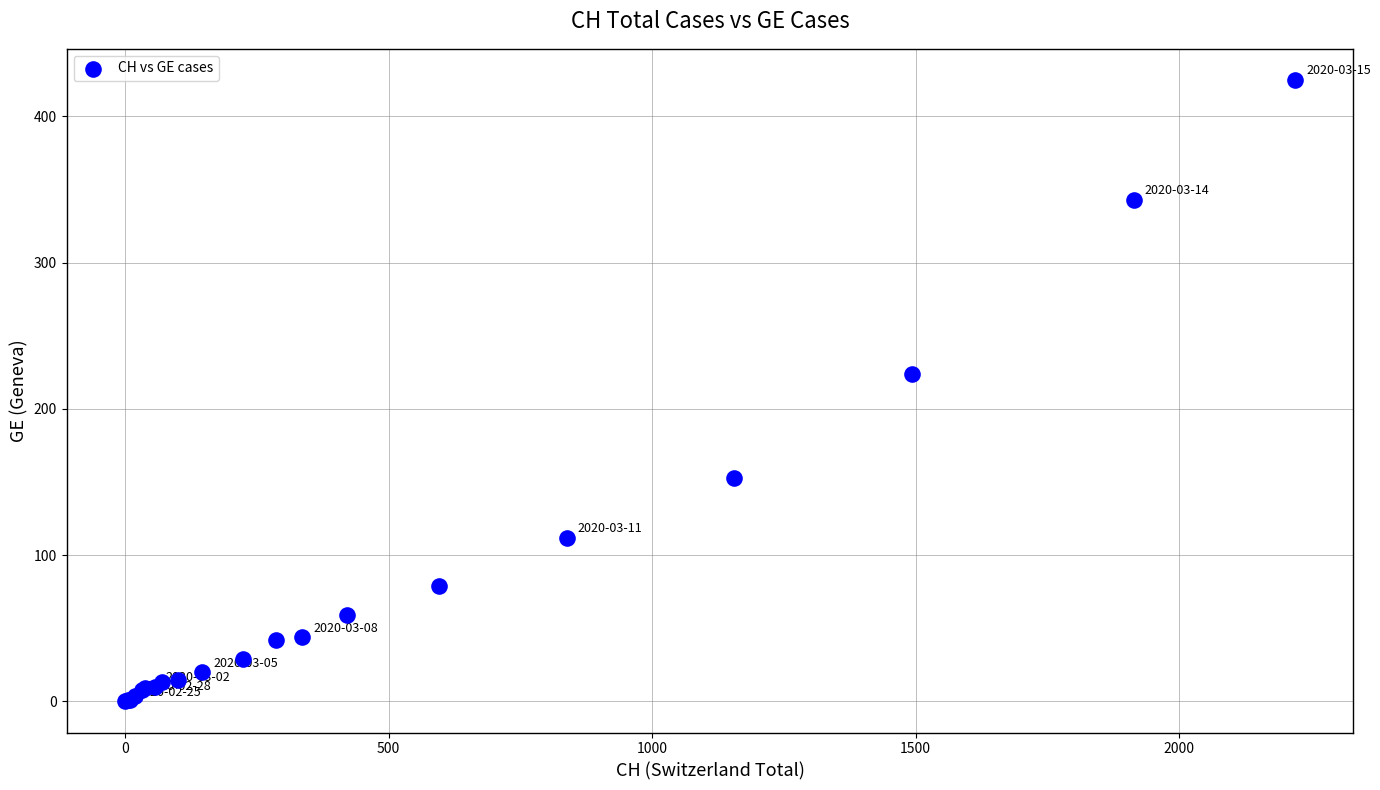

What Y value in the scatter plot is closest to 212?

224